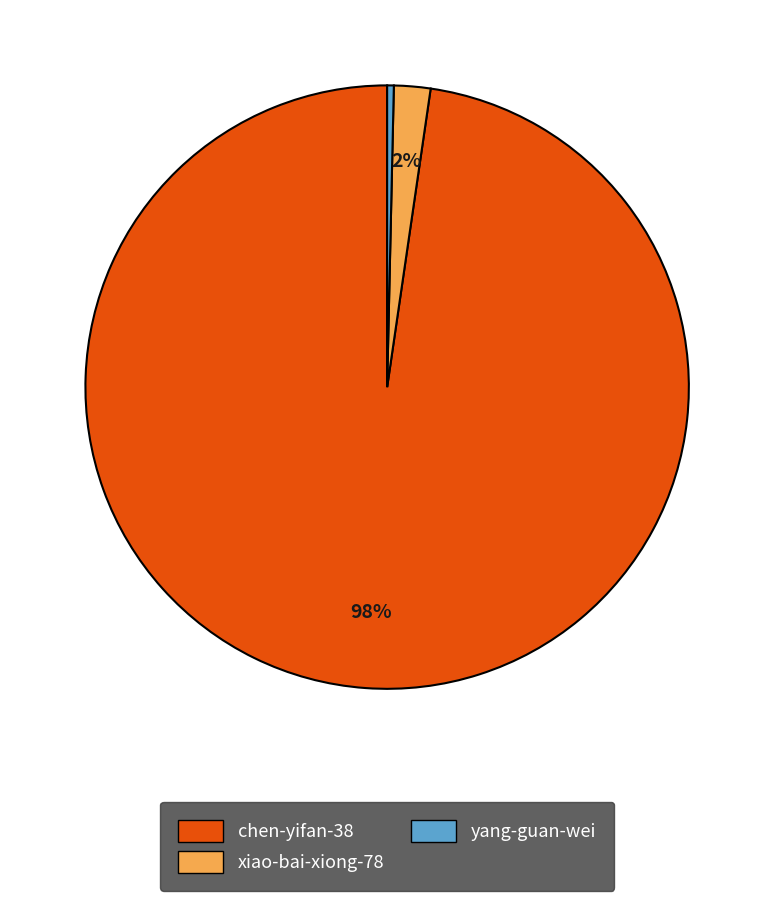

Between yang-guan-wei and chen-yifan-38, which is larger?

chen-yifan-38